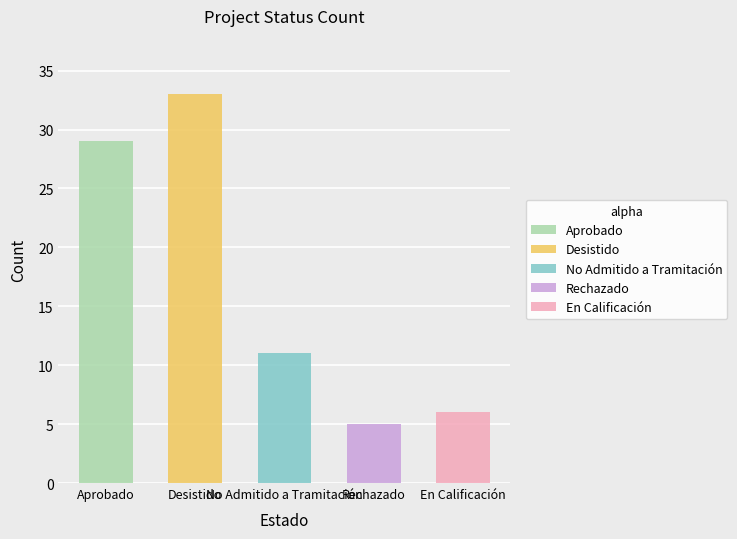

The value at Aprobado is 29. True or false?

True